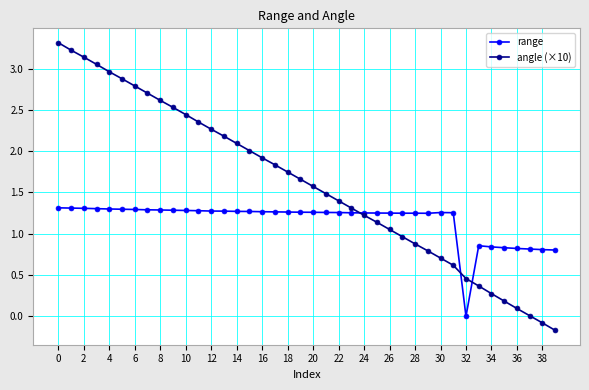

Which series has the widest spread of values?

angle (×10)